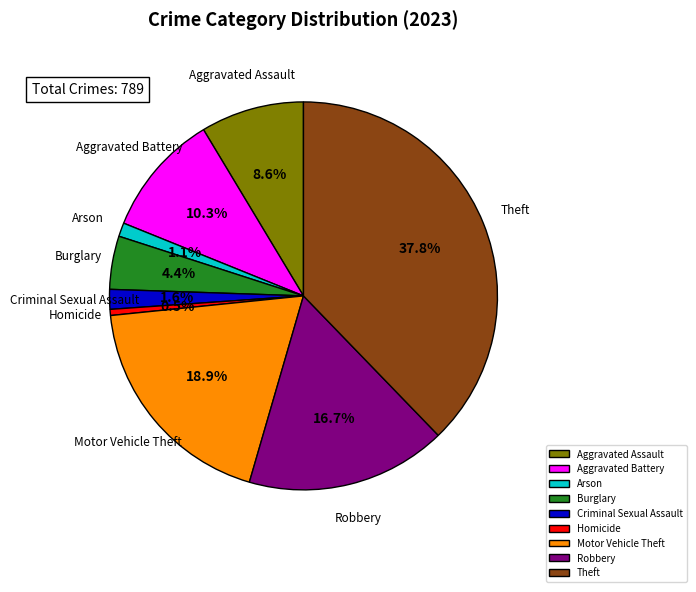

True or false: Arson accounts for 13% of the total.

False